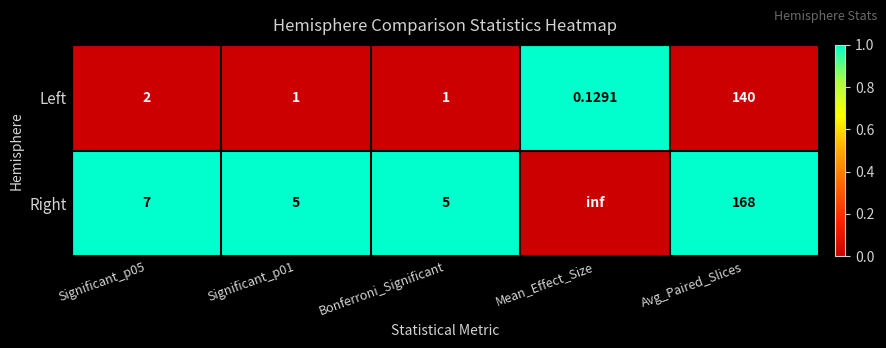

List the series in order of their overall mean, lowest first.

Left, Right